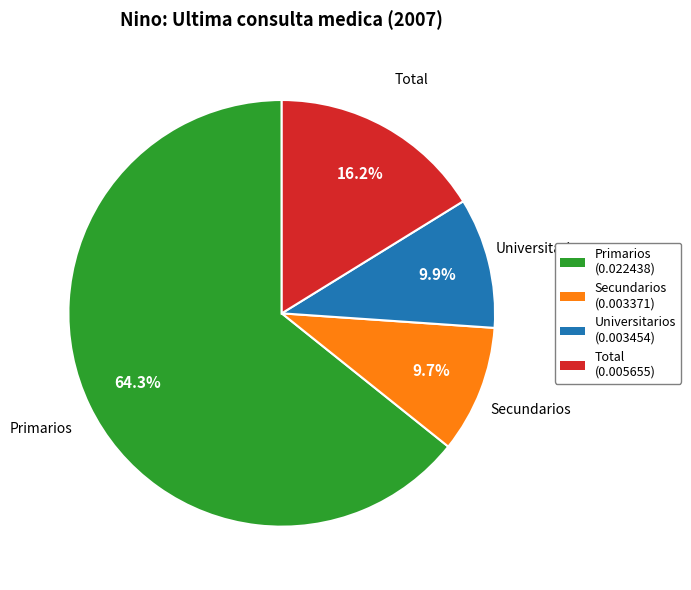

What is the total percentage of Universitarios and Total?

26.1%